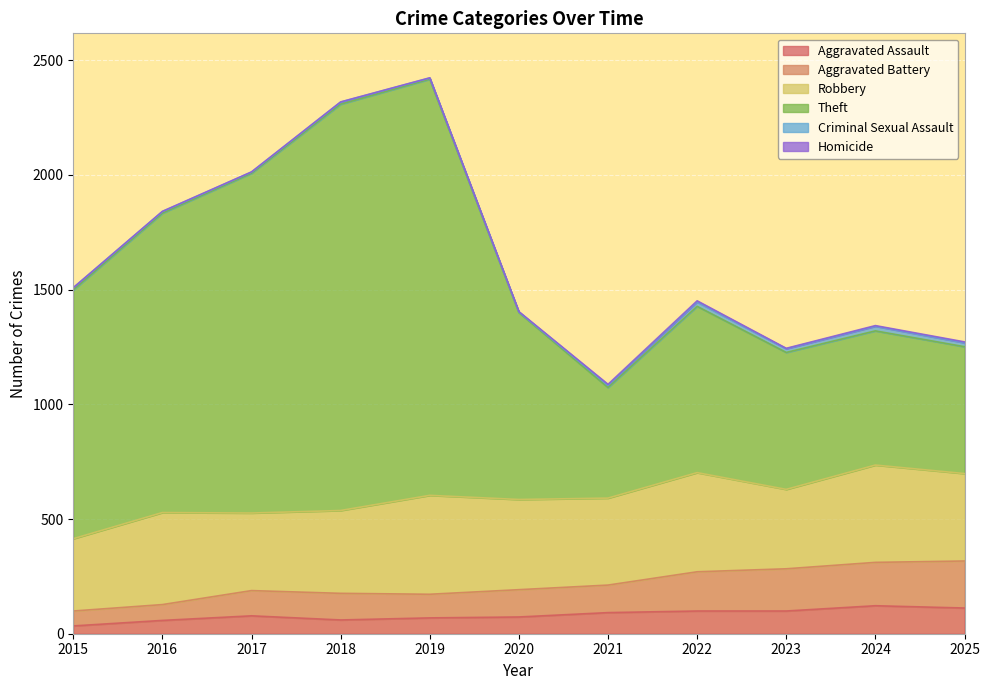

The Aggravated Battery series shows 112 at 2021. True or false?

False